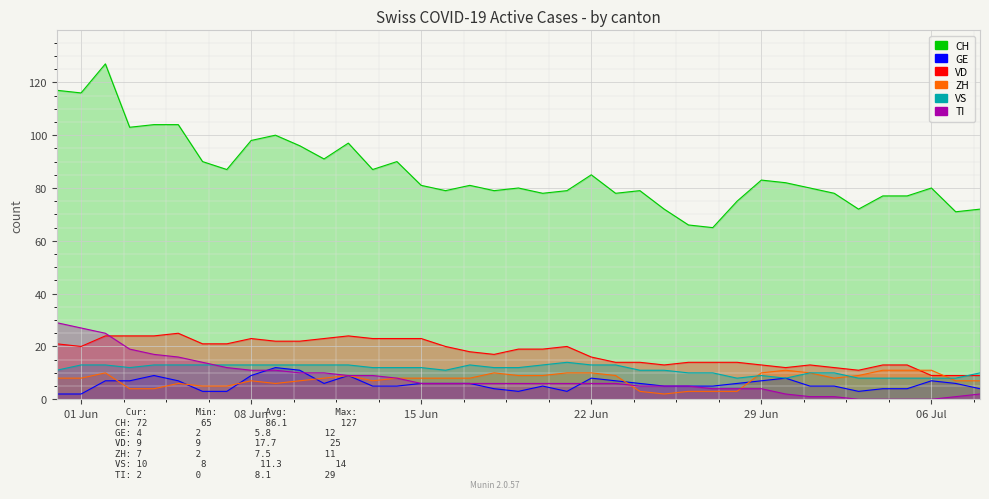

What are all the series names shown in the legend?

CH, GE, VD, ZH, VS, TI